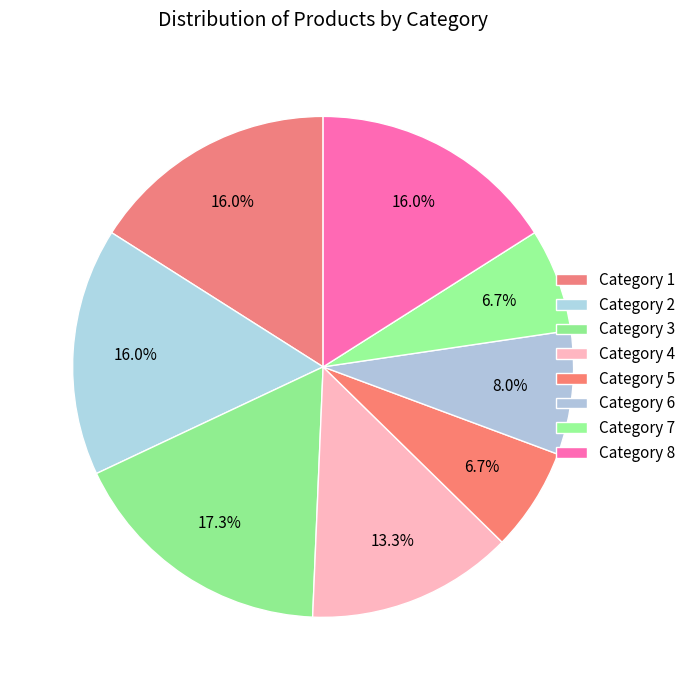

How many segments does this pie chart have?

8